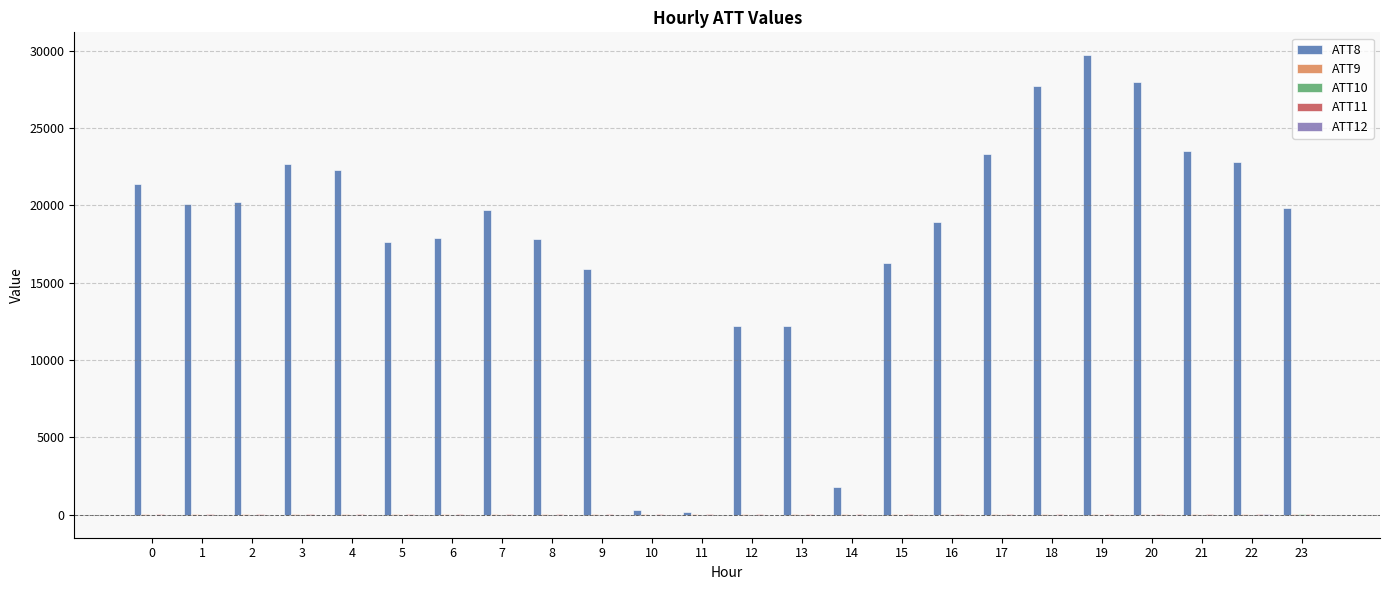

What is the greatest value displayed?

29700.0